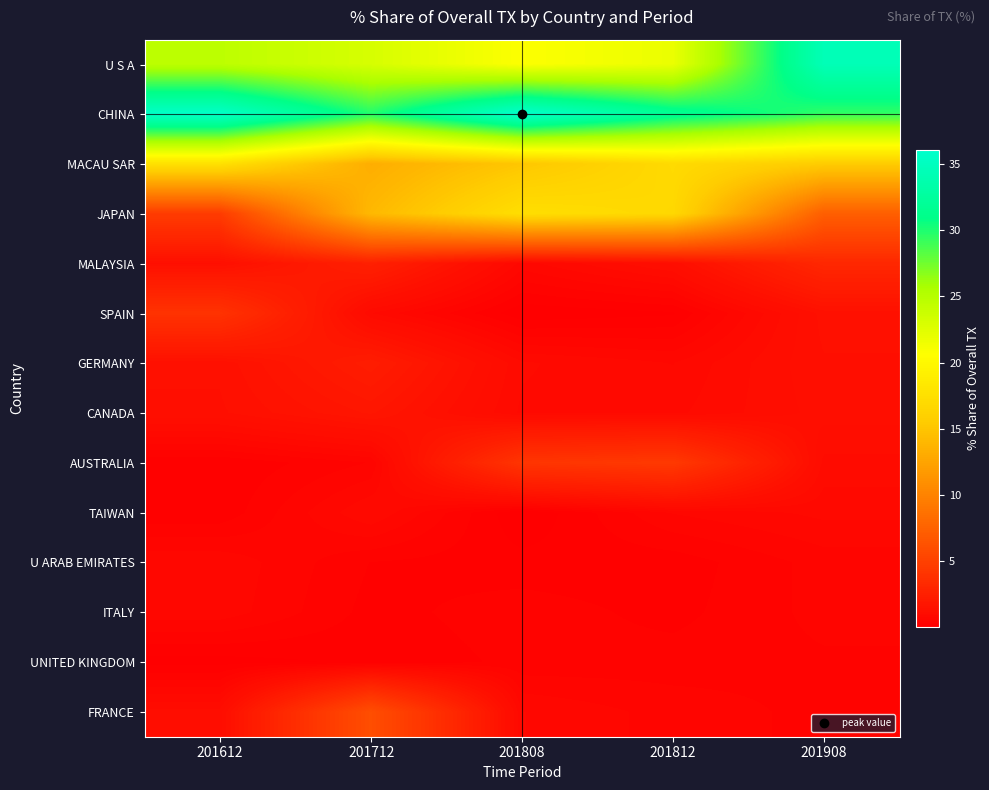

At how many categories does at least one series exceed 25?

5